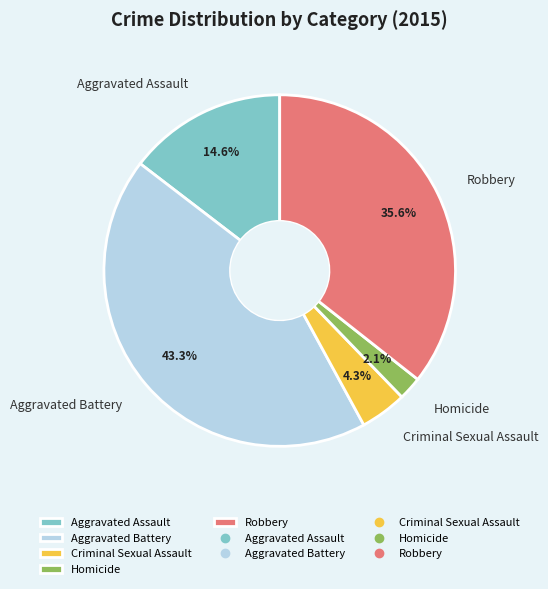

Between Robbery and Aggravated Battery, which is larger?

Aggravated Battery